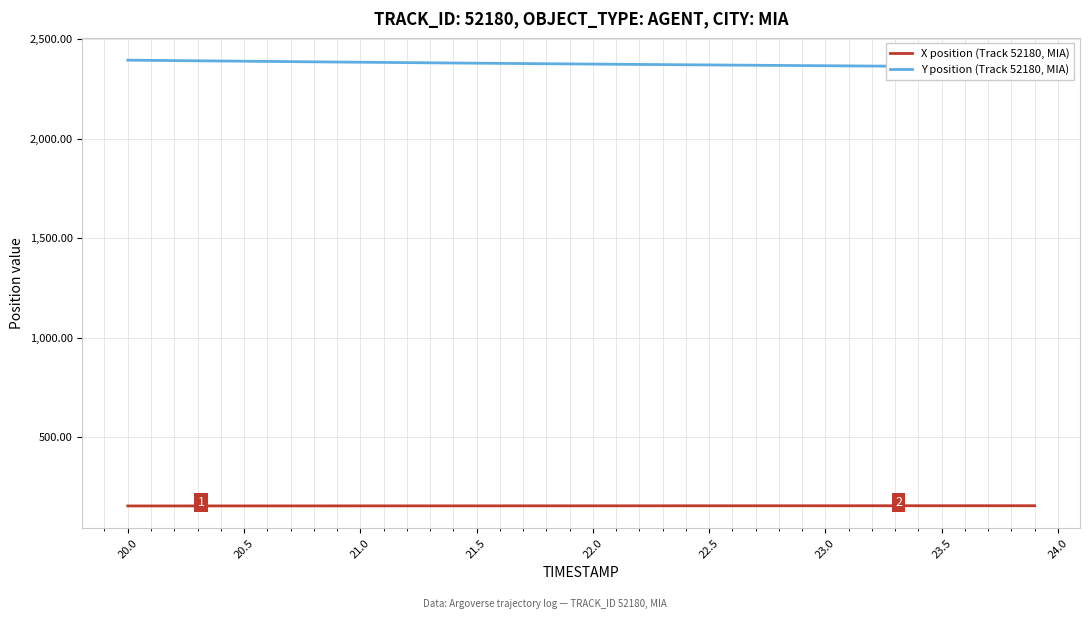

What is the minimum value for X position (Track 52180, MIA)?

155.5